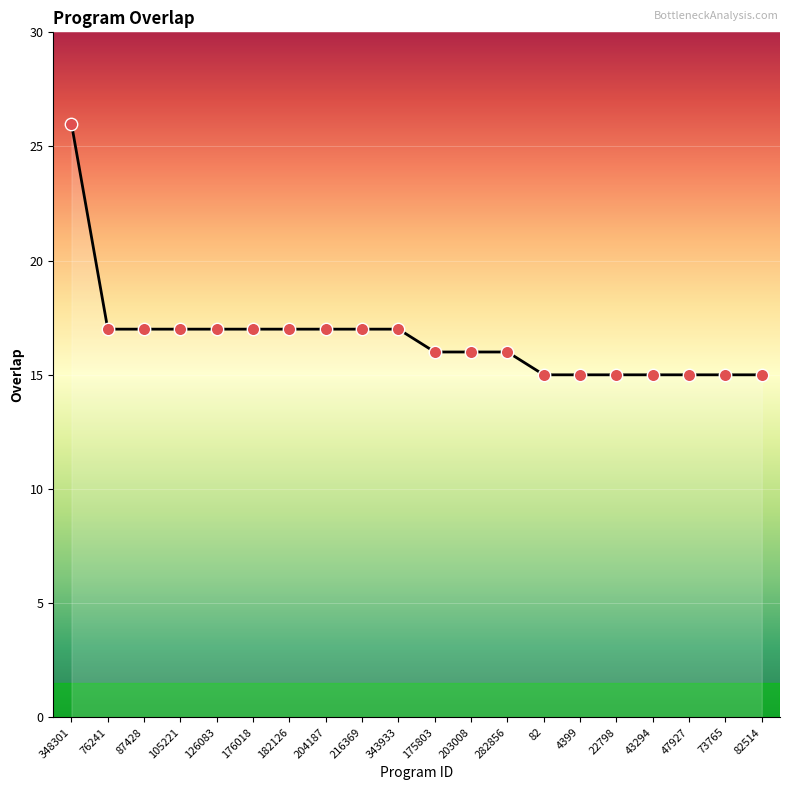

What is the change in value from 204187 to 73765?

-2